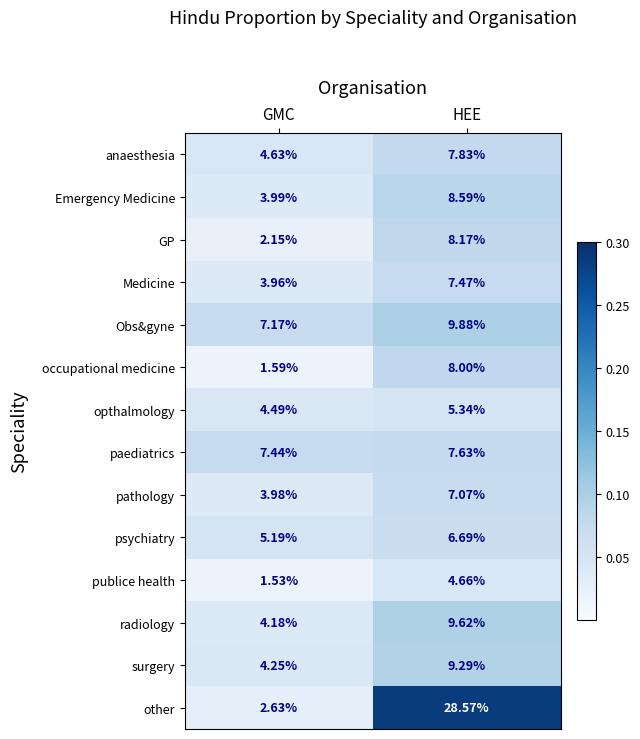

Where does the GP series first go above 8?

HEE